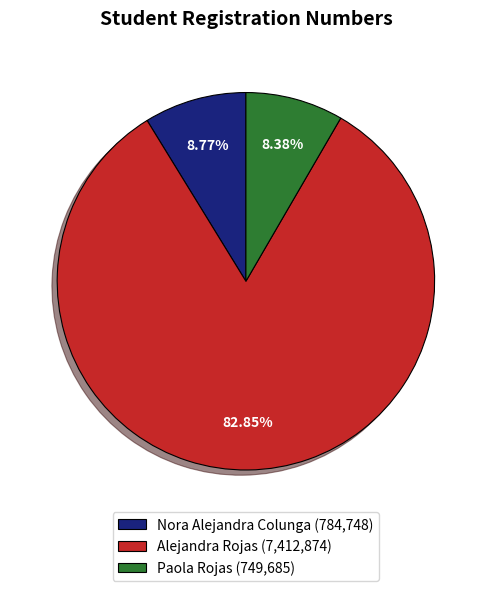

What percentage is the Alejandra Rojas slice, to the nearest percent?

83%